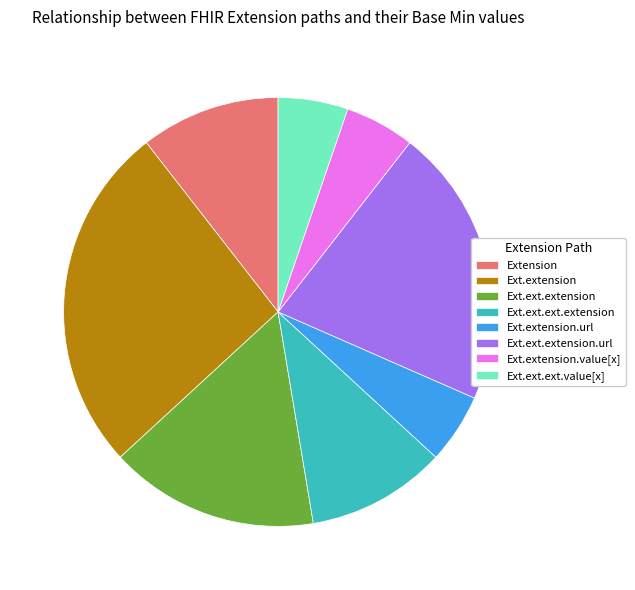

True or false: Ext.extension.url accounts for 5% of the total.

True